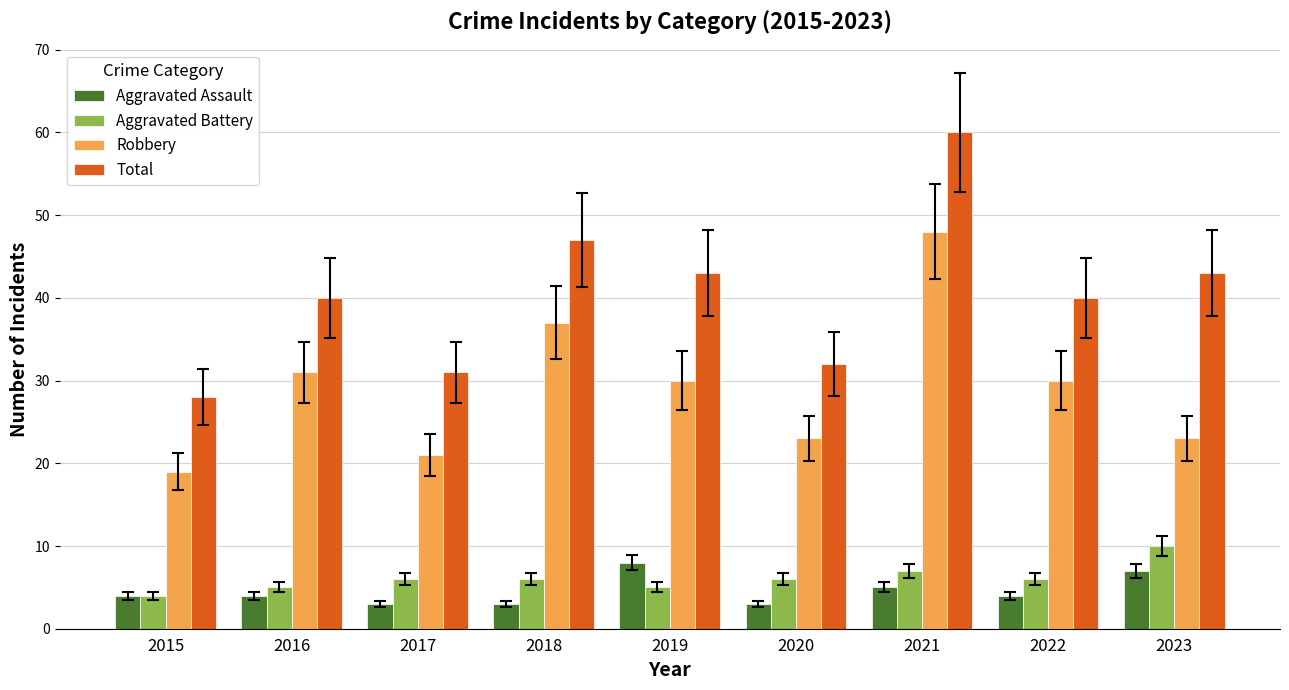

List the series in order of their peak value, highest first.

Total, Robbery, Aggravated Battery, Aggravated Assault